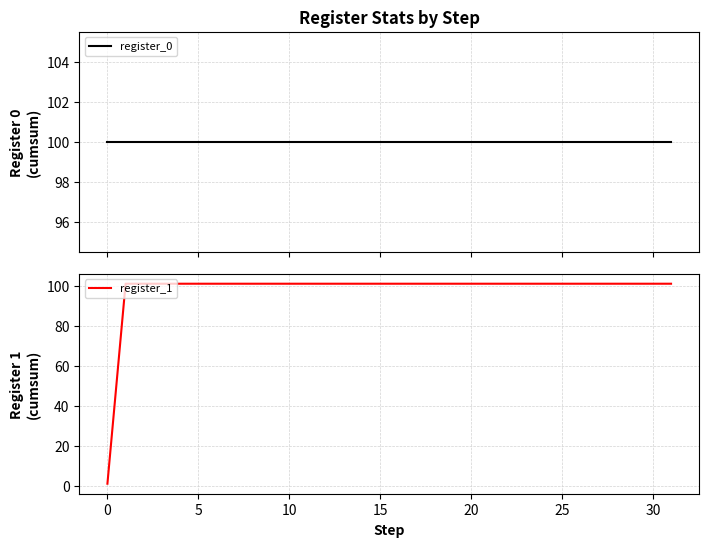

How many series are shown in this chart?

2